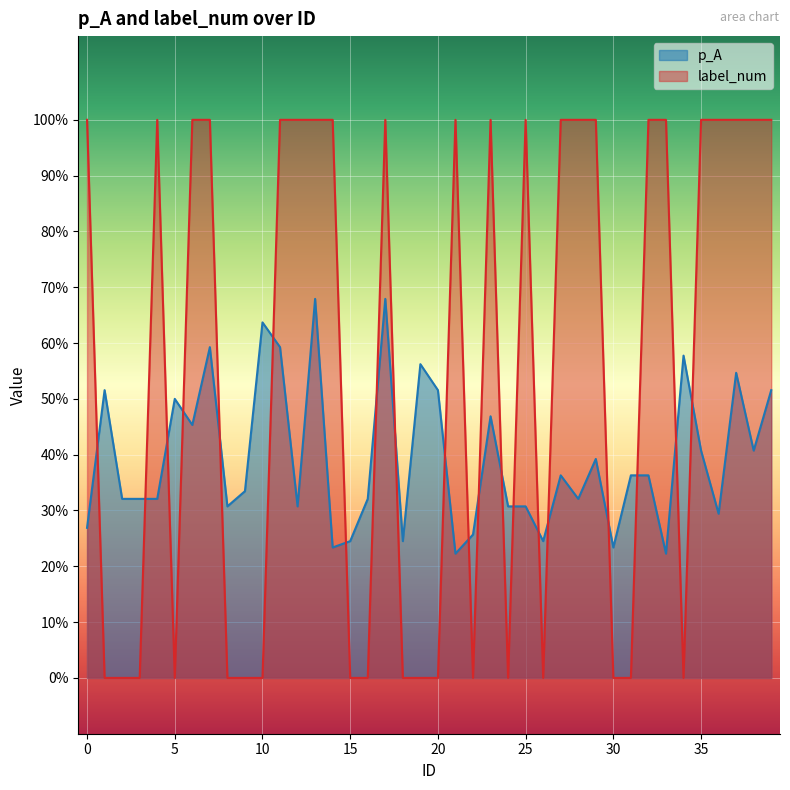

What is the sum of all p_A values?

15.8